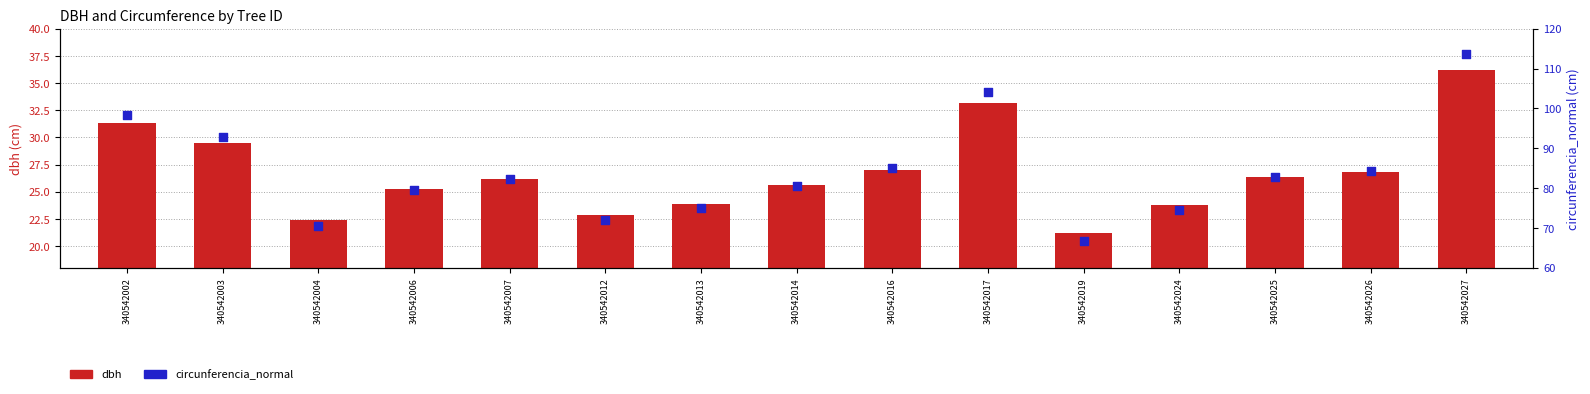

Which series has the largest total across all categories?

circunferencia_normal